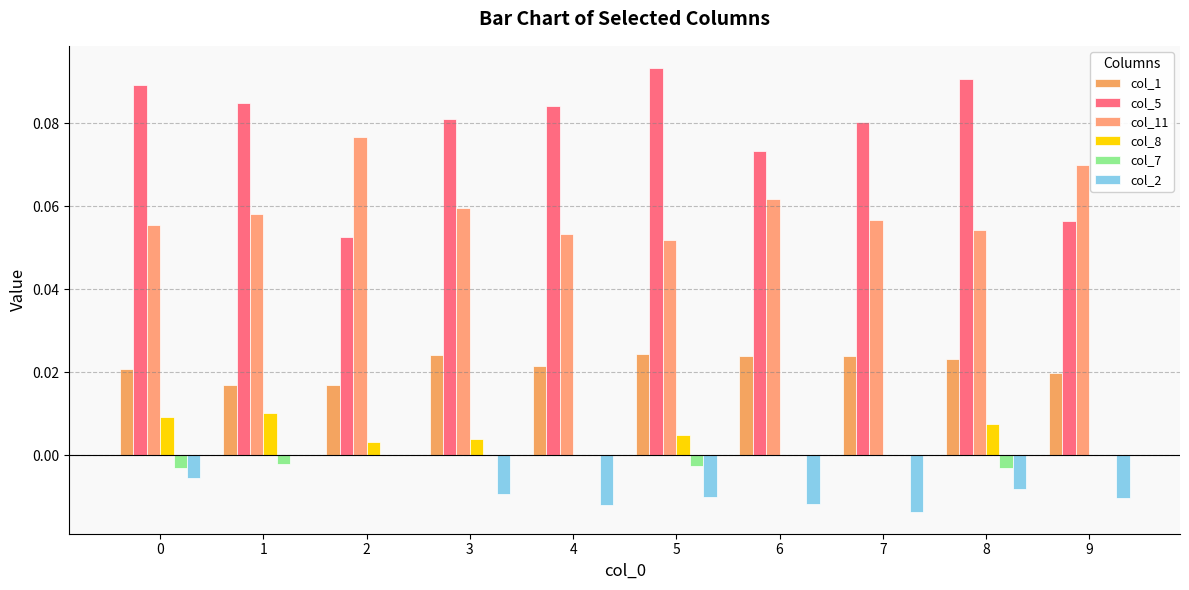

What is the value of the col_11 bar at the 6th from the left?

0.1